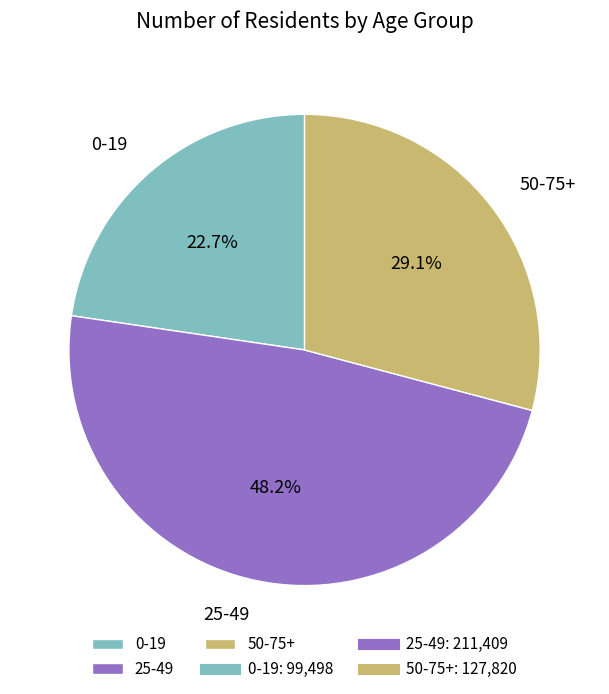

What percentage is the 50-75+ slice, to the nearest percent?

29%